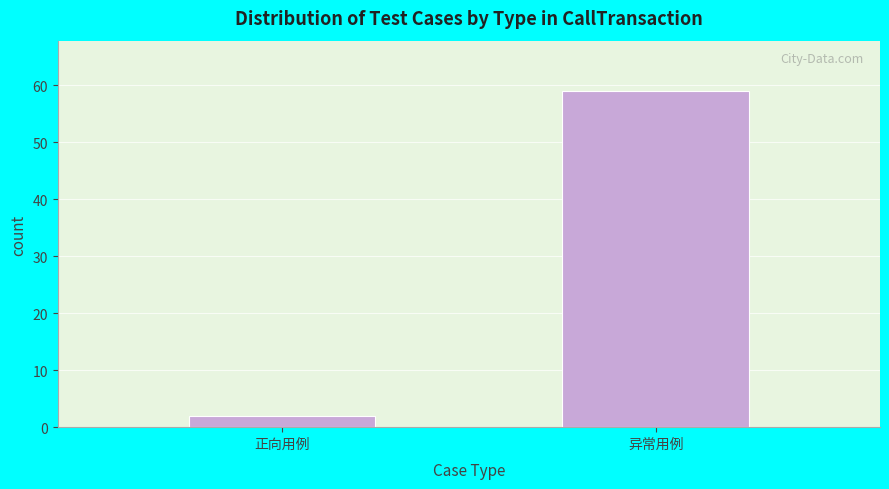

Reading right to left, extract all data points from this chart.

异常用例=59	正向用例=2